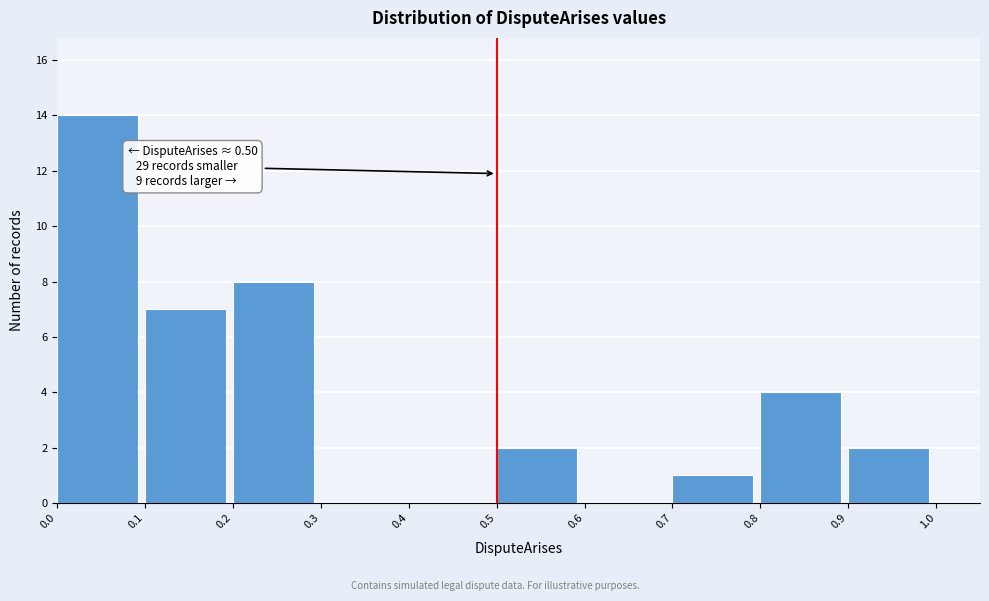

Over which range of the x-axis is the bar tallest?

0.0 to 0.1